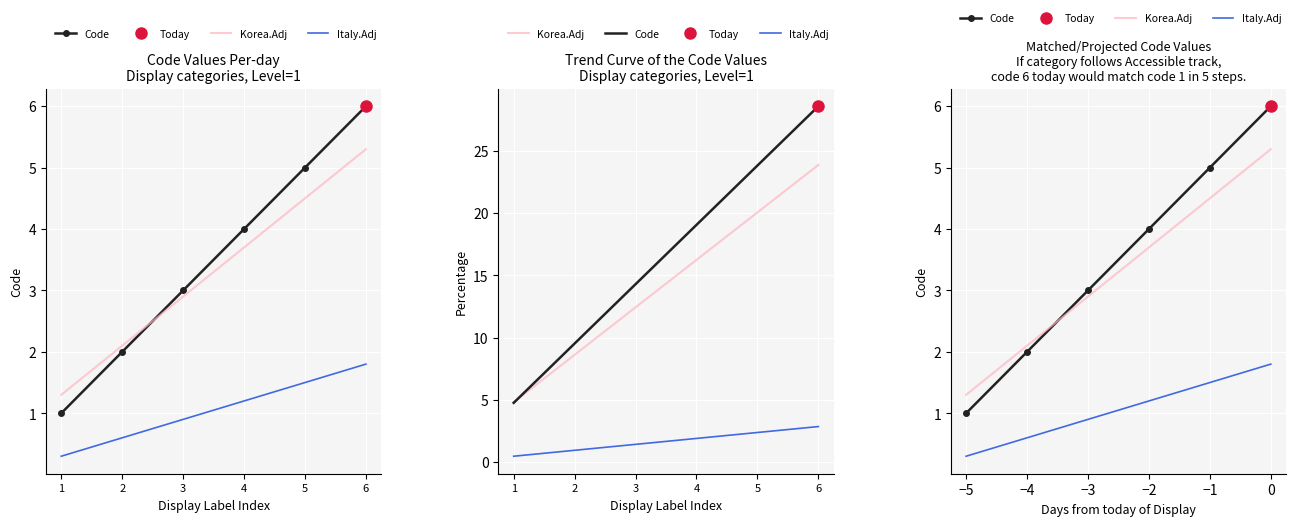

How many lines are shown in the chart?

3